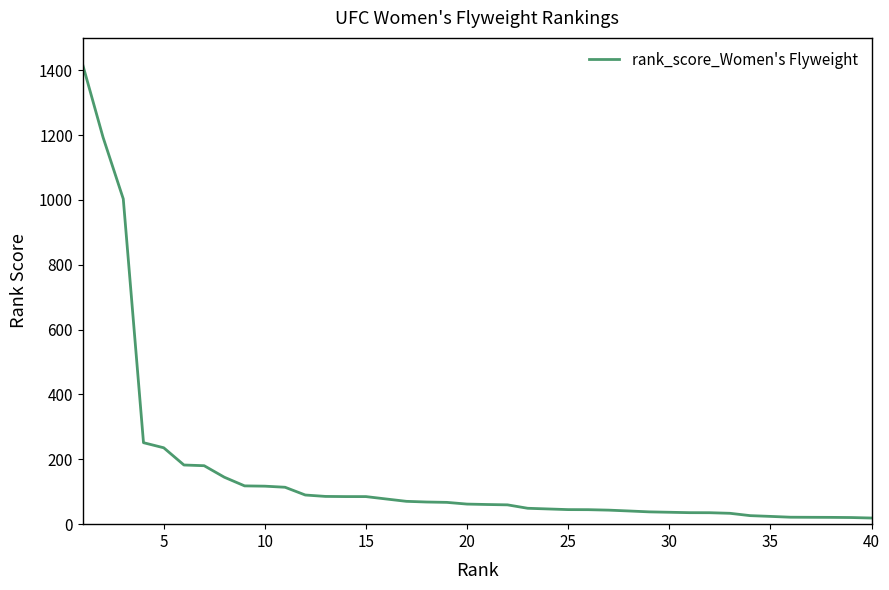

What is the maximum value shown in the chart?

1415.9